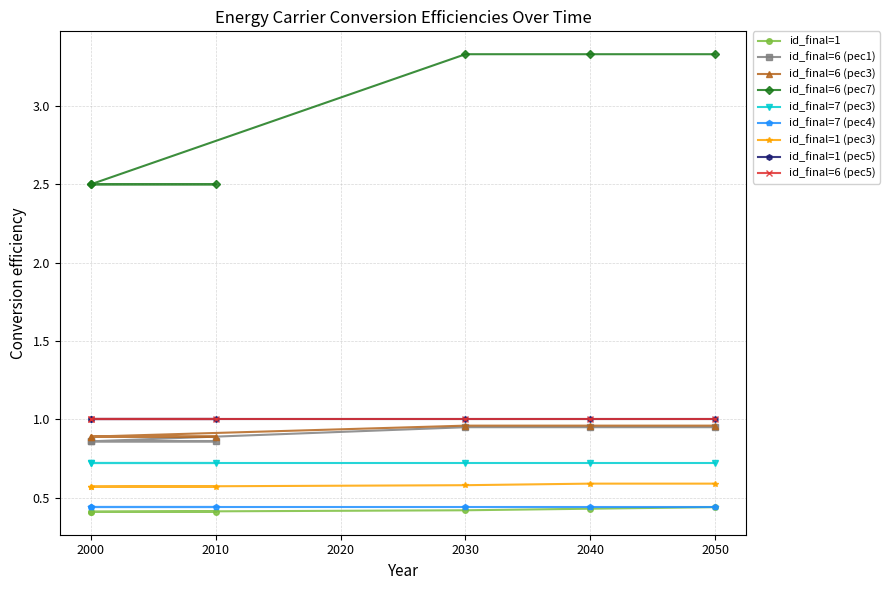

Between 2000 and 2040, which series saw the biggest shift?

id_final=6 (pec7)